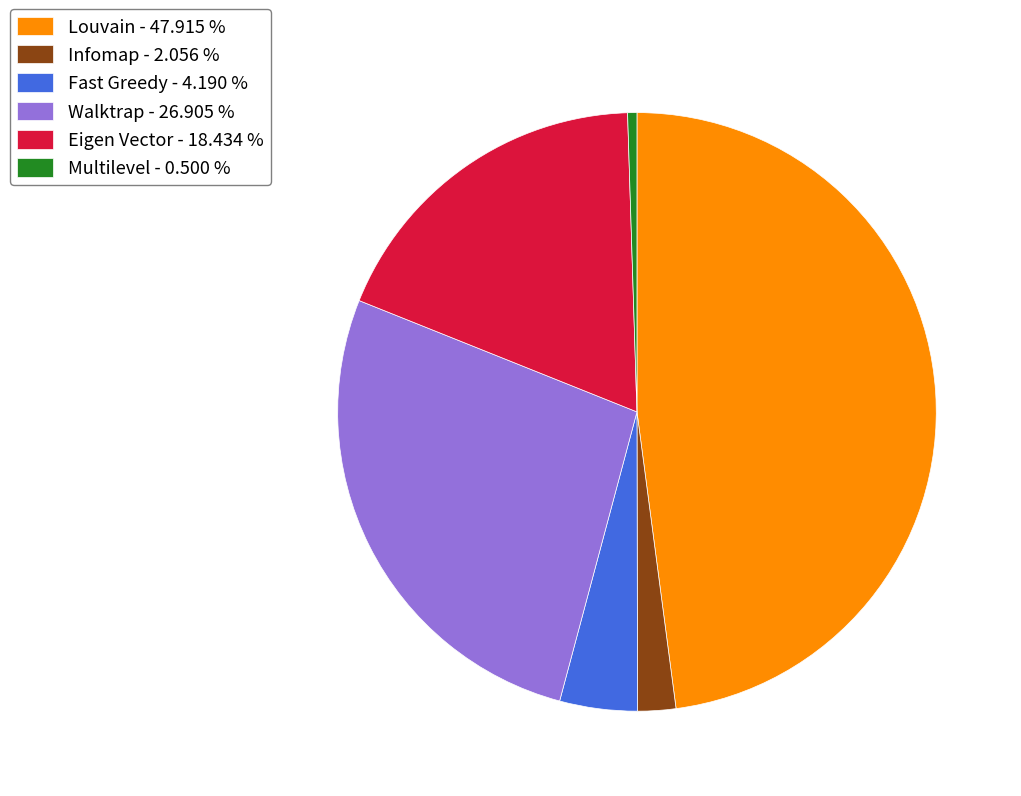

Between Fast Greedy - 4.190 % and Louvain - 47.915 %, which is larger?

Louvain - 47.915 %